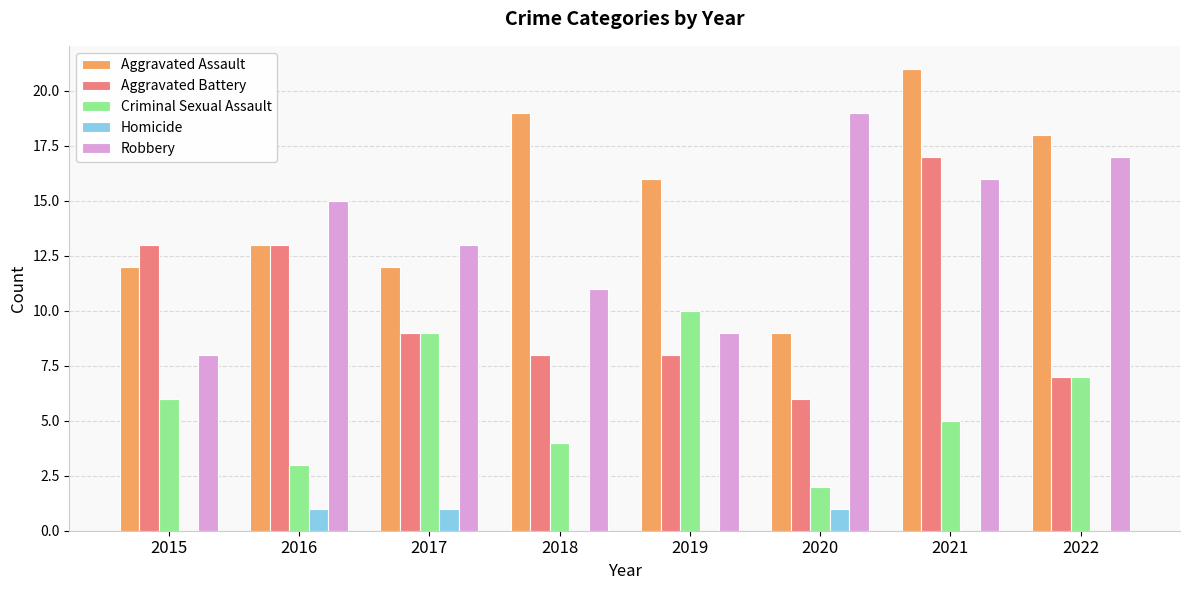

Reading right to left, extract all data points from this chart.

Aggravated Assault: 18	21	9	16	19	12	13	12
Aggravated Battery: 7	17	6	8	8	9	13	13
Criminal Sexual Assault: 7	5	2	10	4	9	3	6
Homicide: 0	0	1	0	0	1	1	0
Robbery: 17	16	19	9	11	13	15	8